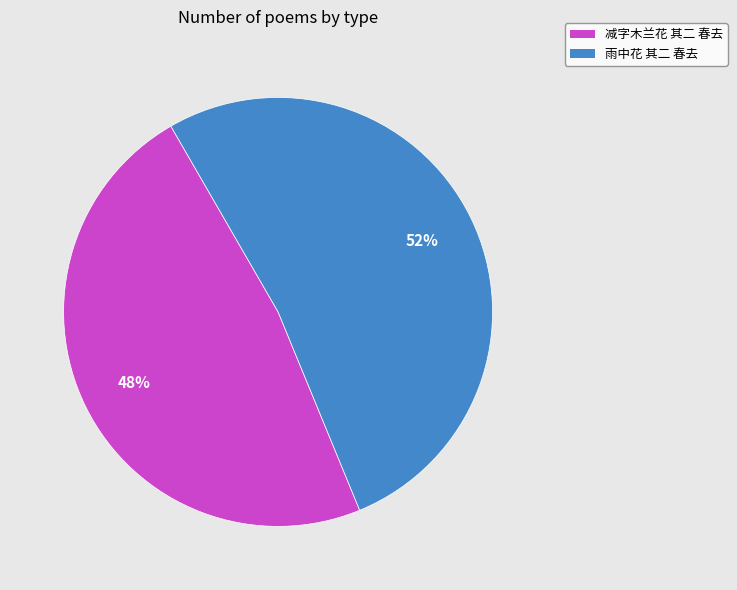

To the nearest percent, what percentage of the pie is 雨中花 其二 春去?

52%